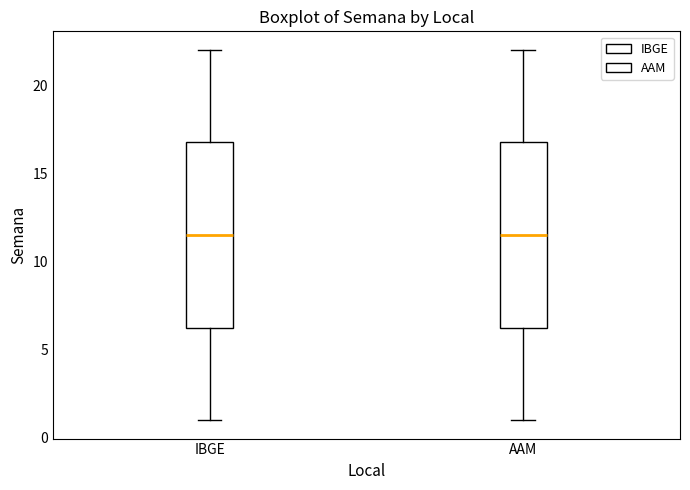

Reading left to right, read every box against the y-axis: the position of its median line, the range the box covers, and the ends of its whiskers. The values are not printed on the chart, so give them approximately, as read against the axis.

IBGE: median 11.5, box 6.5 to 17.0, whiskers 1.0 to 22.0
AAM: median 11.5, box 6.5 to 17.0, whiskers 1.0 to 22.0